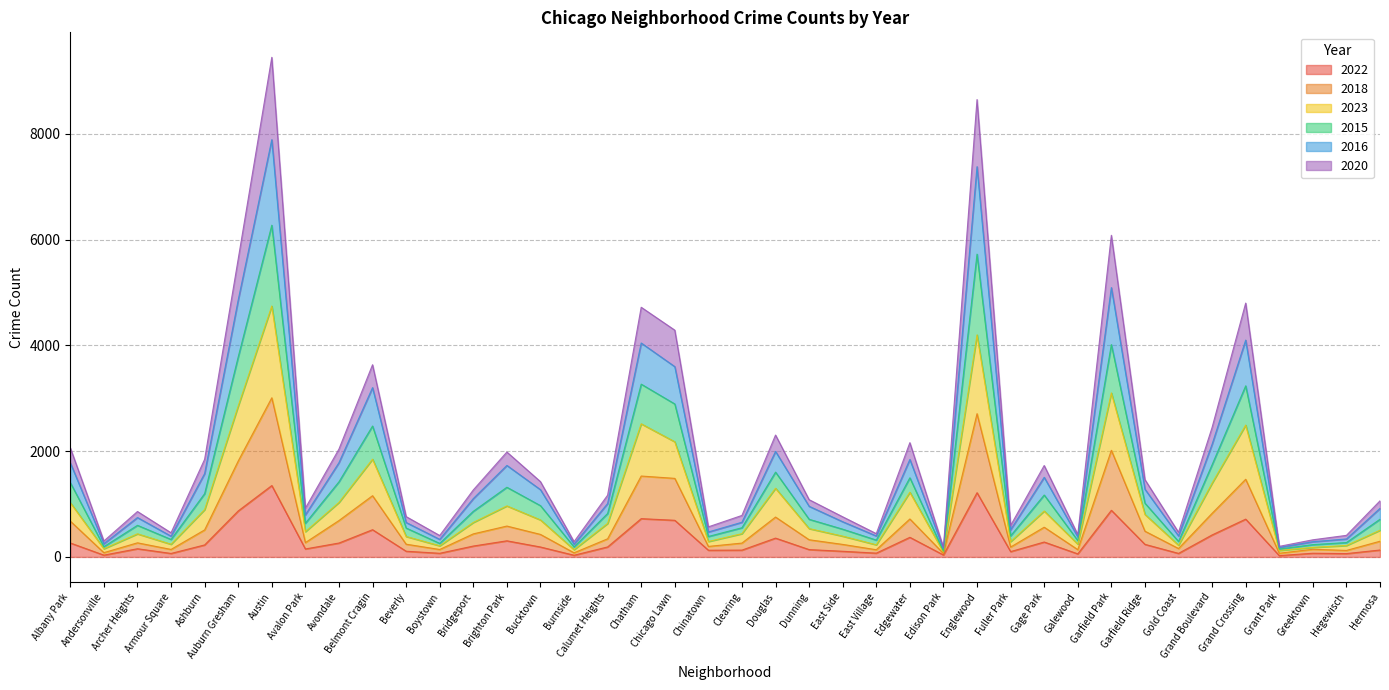

True or false: 2023 has a value of 368 at Armour Square.

False